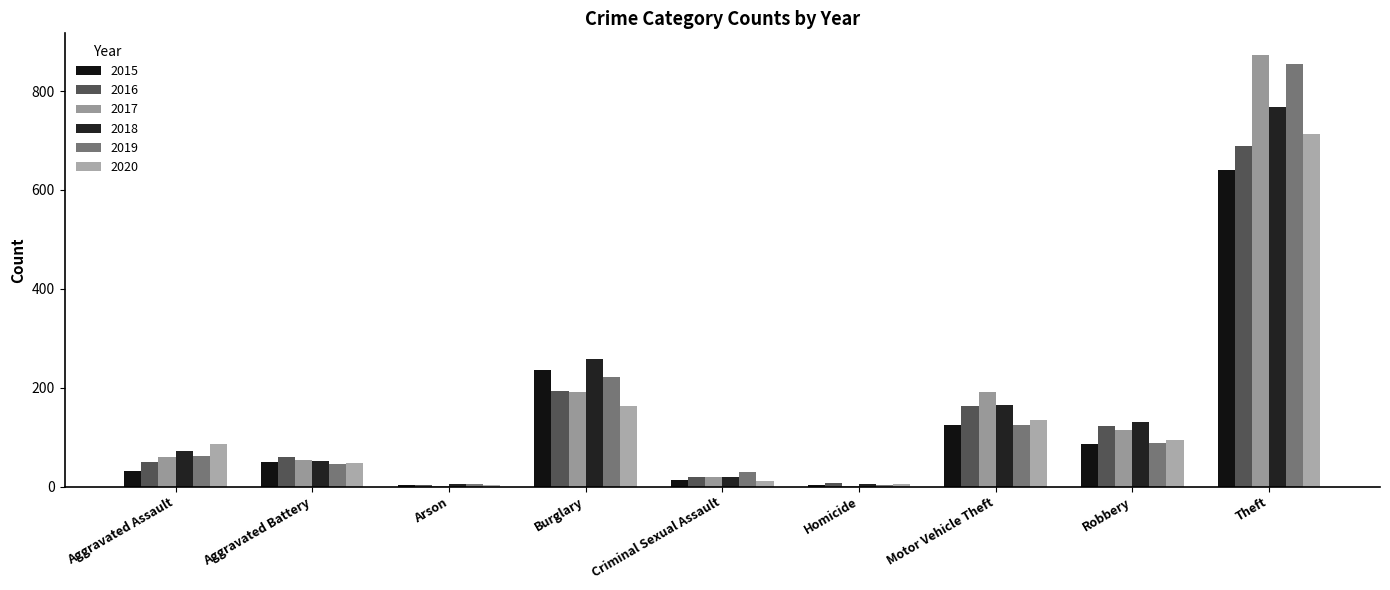

What is the total value across all series at Burglary?

1263